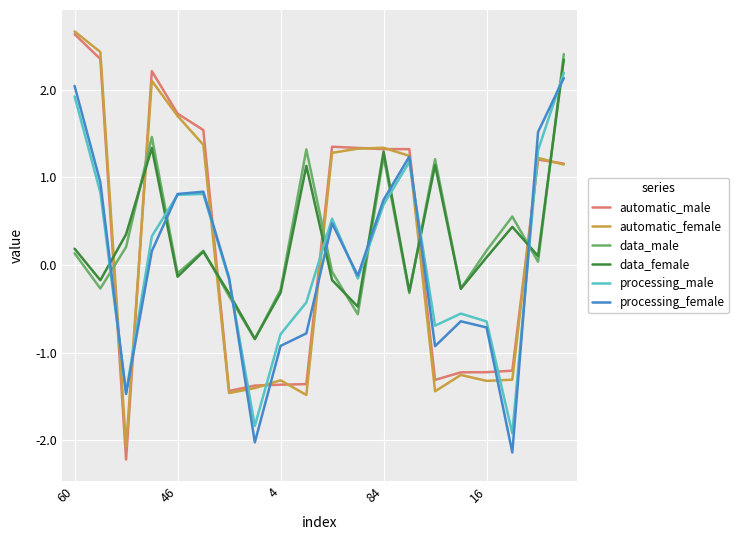

How many intersections are there between processing_male and data_male?

9